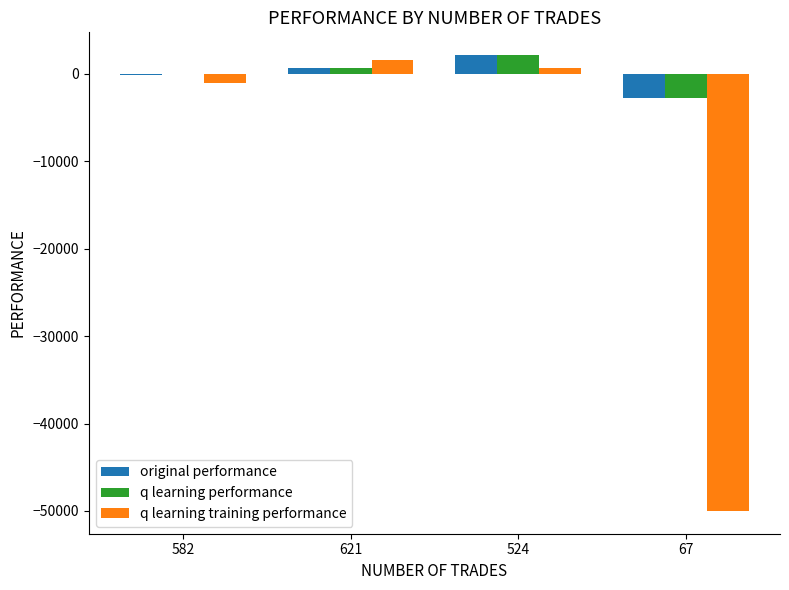

At which category is the sum across all series the highest?

524